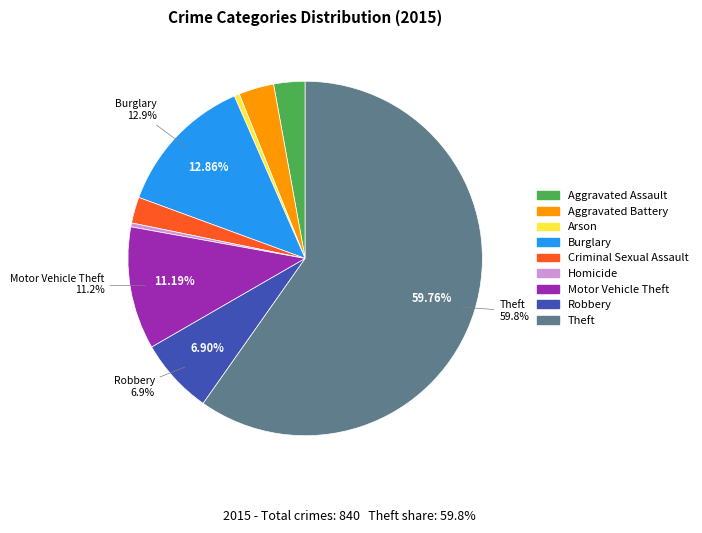

True or false: Motor Vehicle Theft accounts for 4% of the total.

False